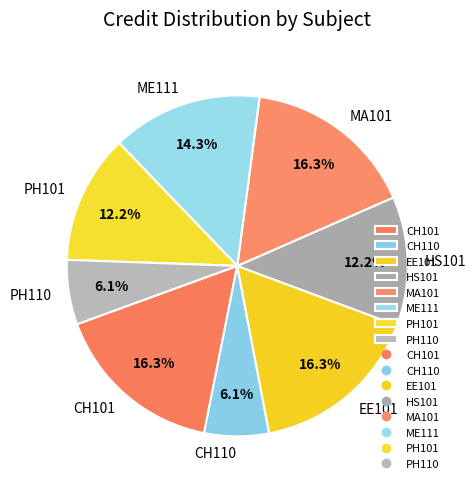

What percentage is the EE101 slice, to the nearest percent?

16%